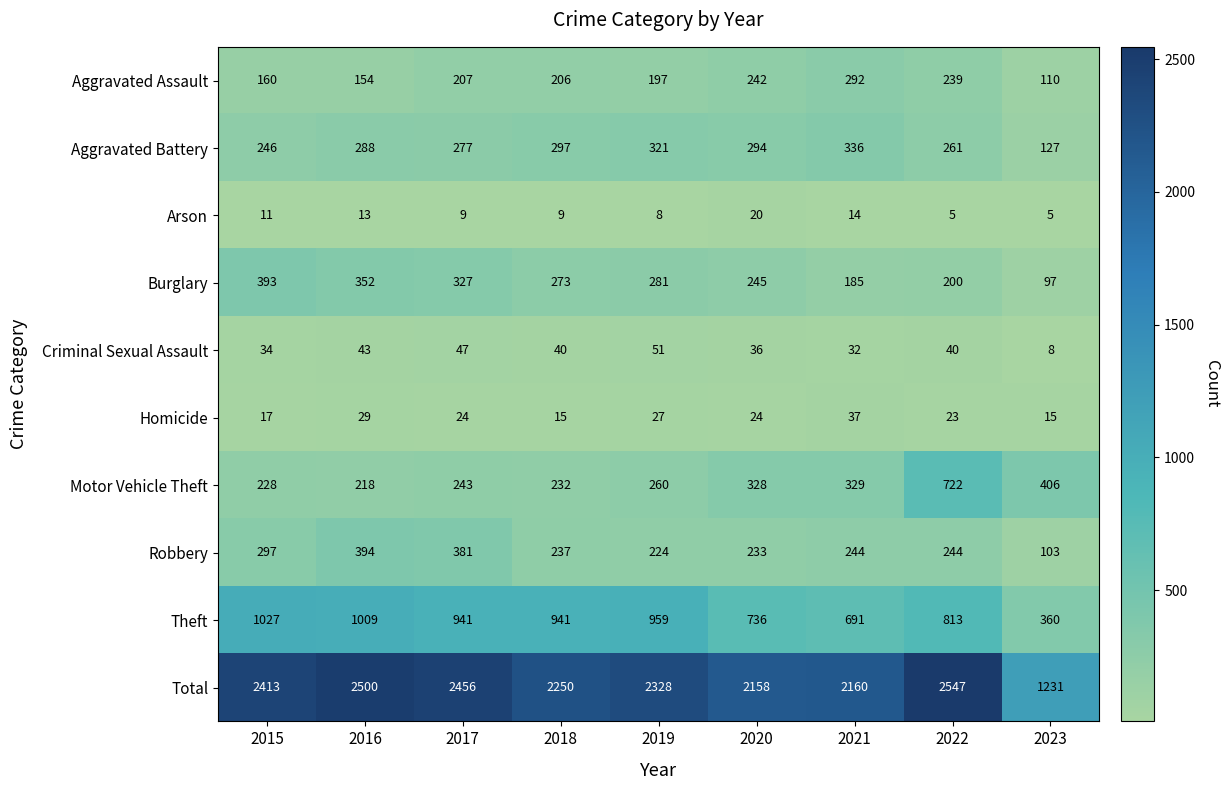

At which label does Theft first exceed 941?

2015